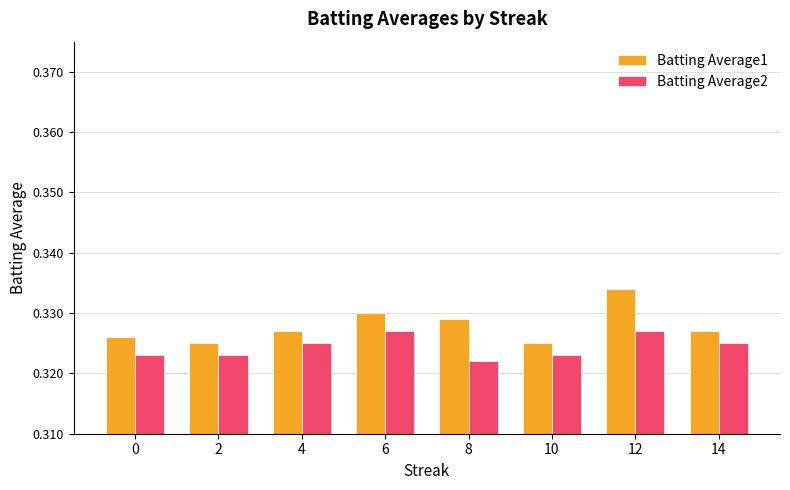

Which category has the highest value across all series?

12